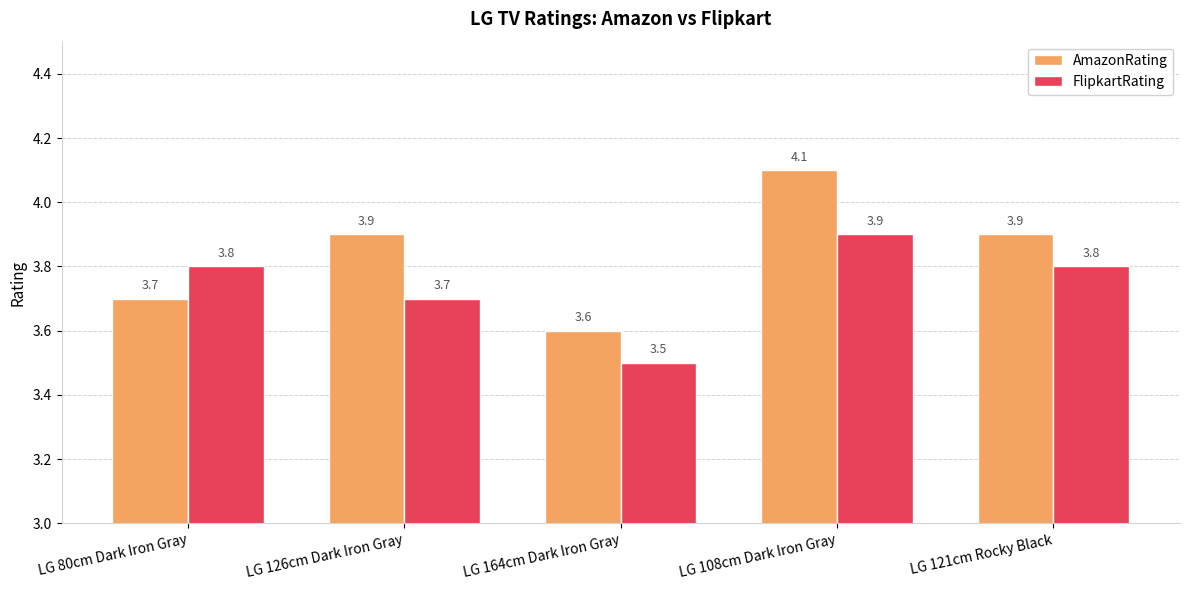

Is it true that FlipkartRating equals 1.8 at LG 121cm Rocky Black?

False